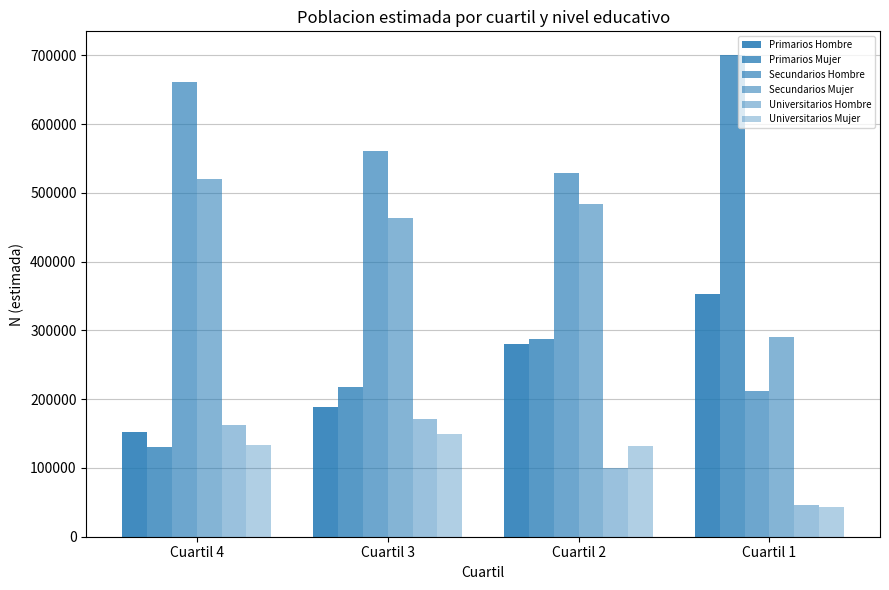

Where is Universitarios Mujer nearest to the value 96593?

Cuartil 2